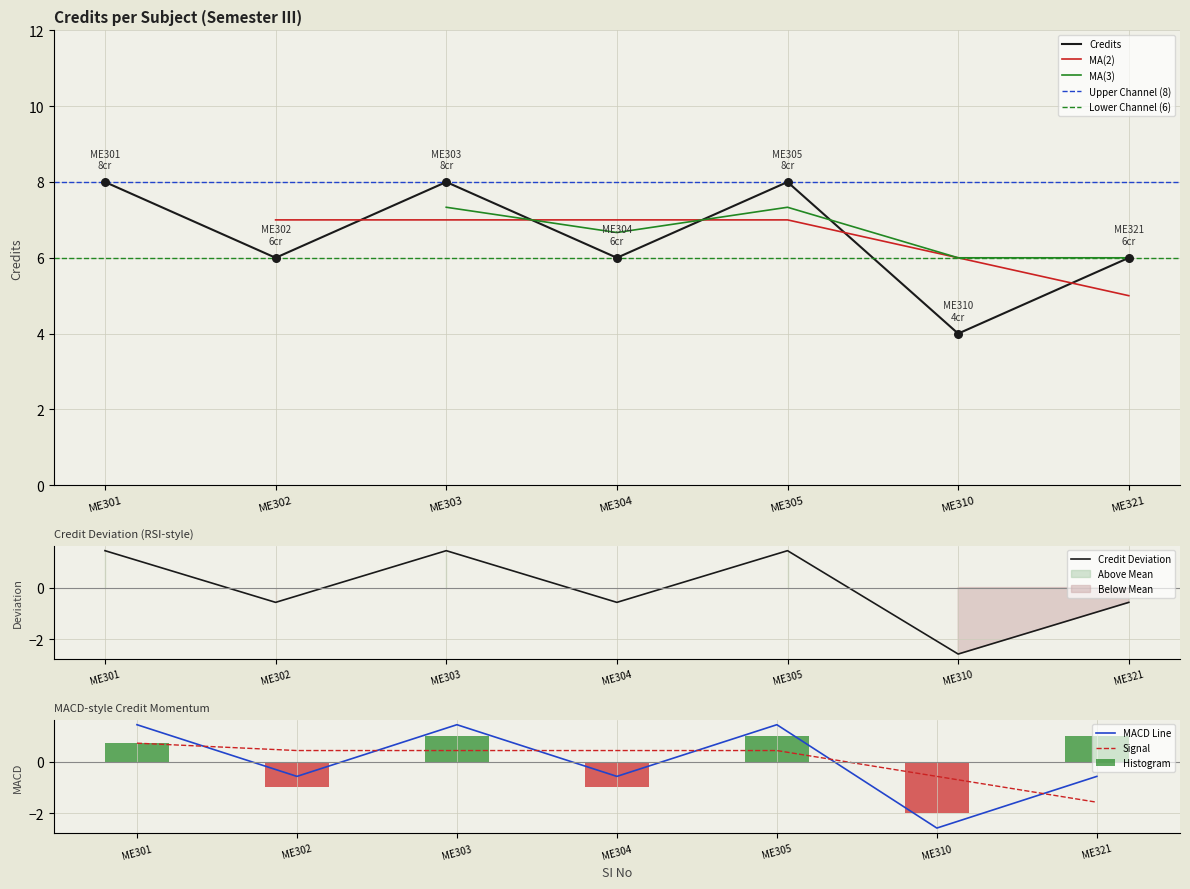

True or false: Credits has a value of 10 at ME321.

False